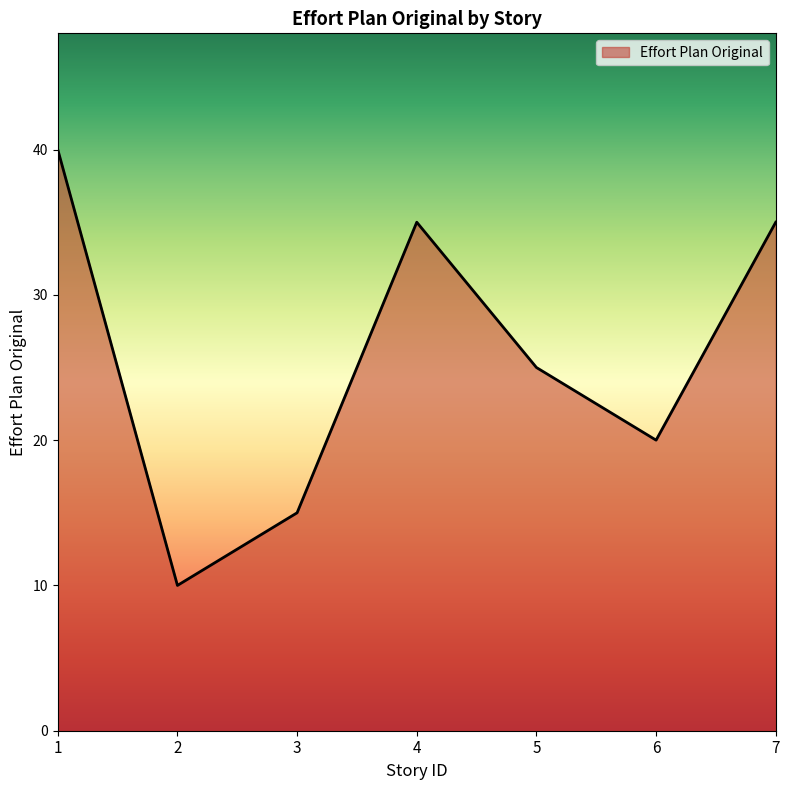

At which category does the data reach its first local valley?

2